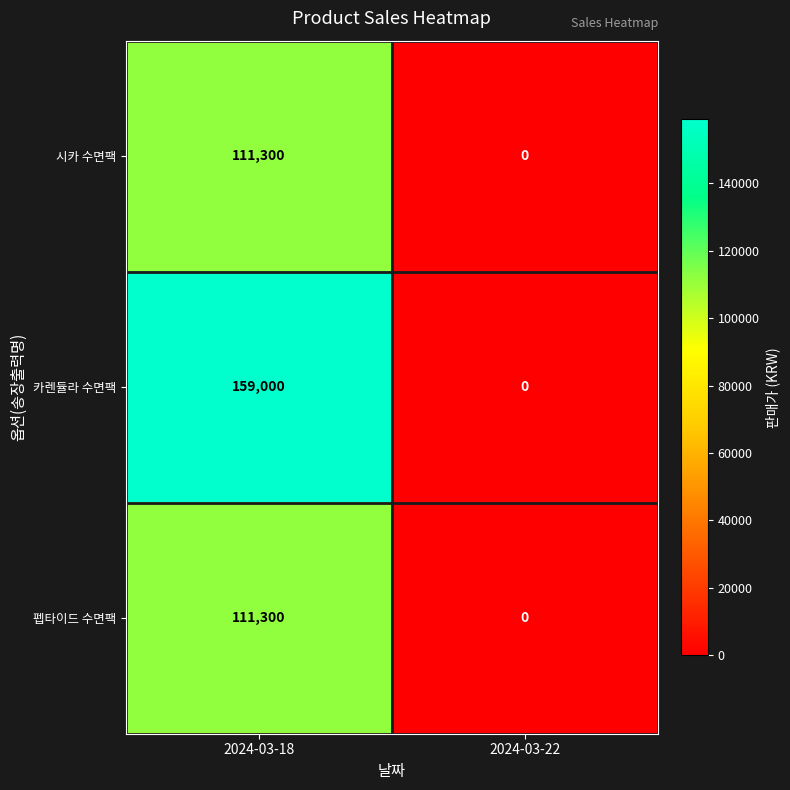

What is the spread (max minus min) of values at 2024-03-18?

47700